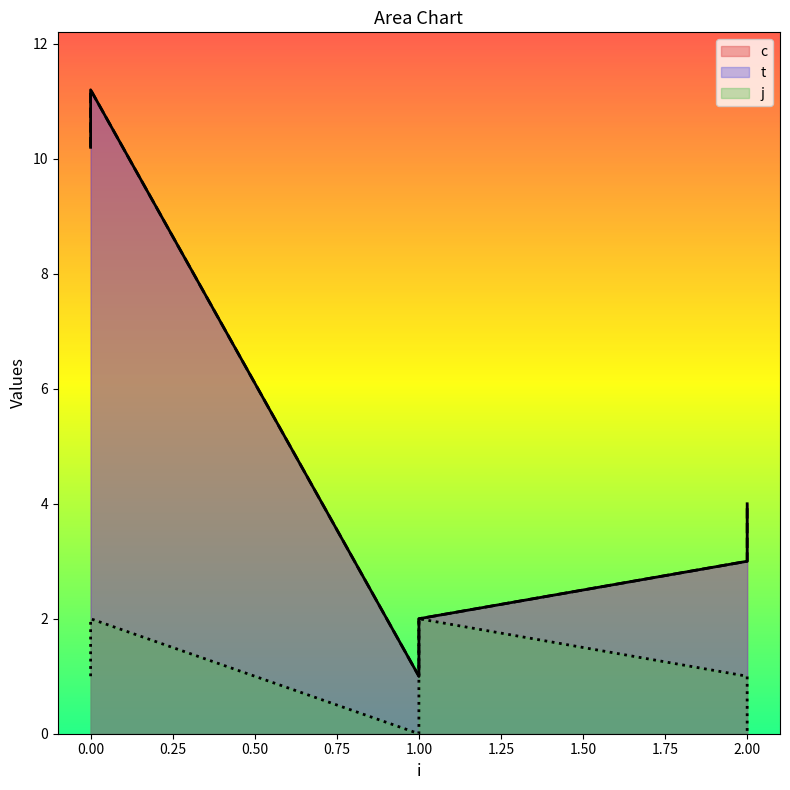

How many data points in j are above 1?

2